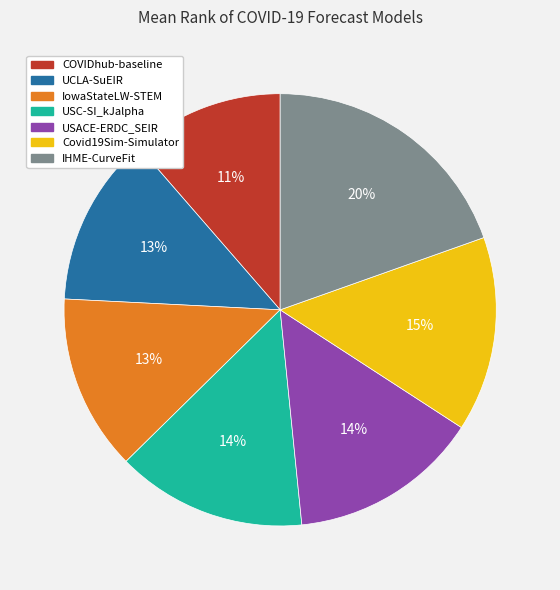

What is the smallest slice in the pie chart?

COVIDhub-baseline